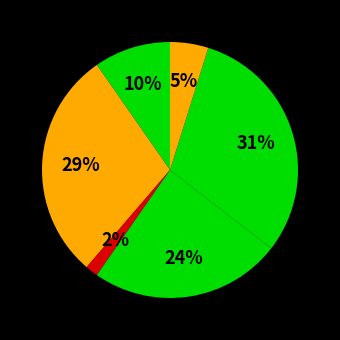

How many segments does this pie chart have?

6